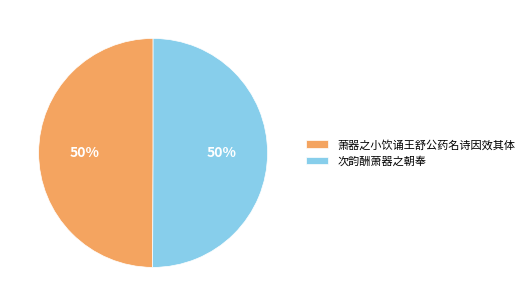

True or false: 萧器之小饮诵王舒公药名诗因效其体 accounts for 43% of the total.

False